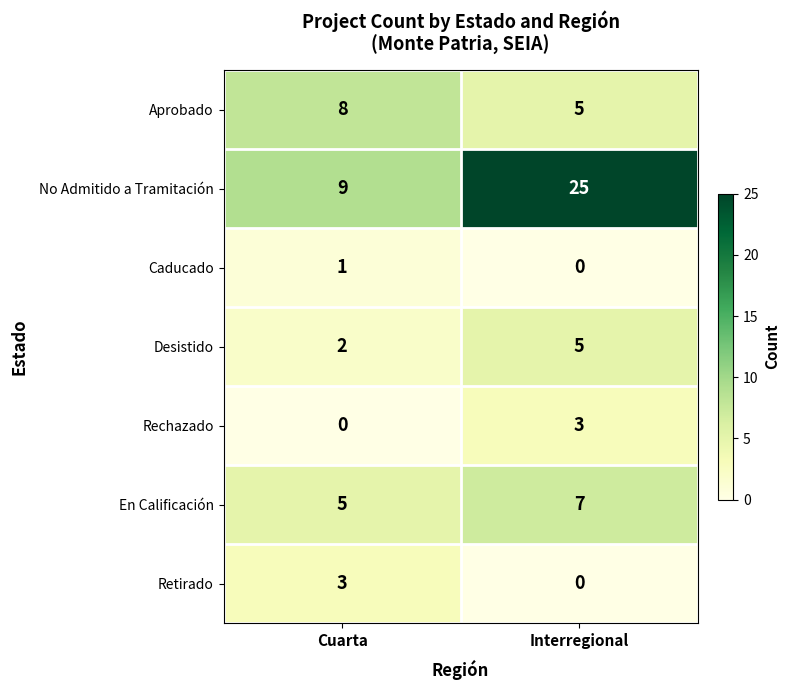

What is the sum of all No Admitido a Tramitación values?

34